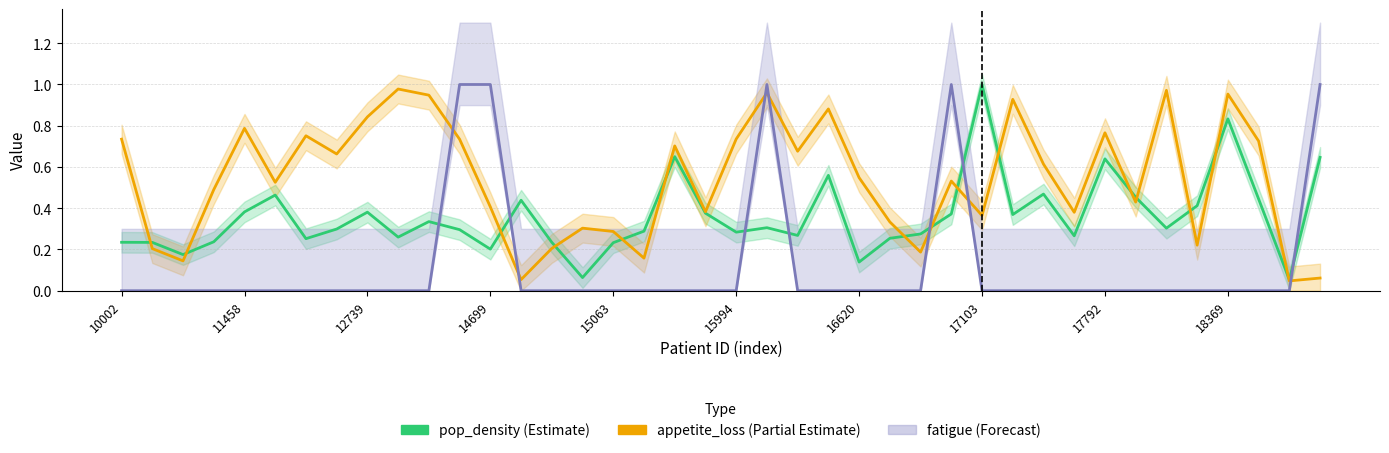

What is the difference between the second highest and second lowest values in the pop_density (Estimate) series?

0.8